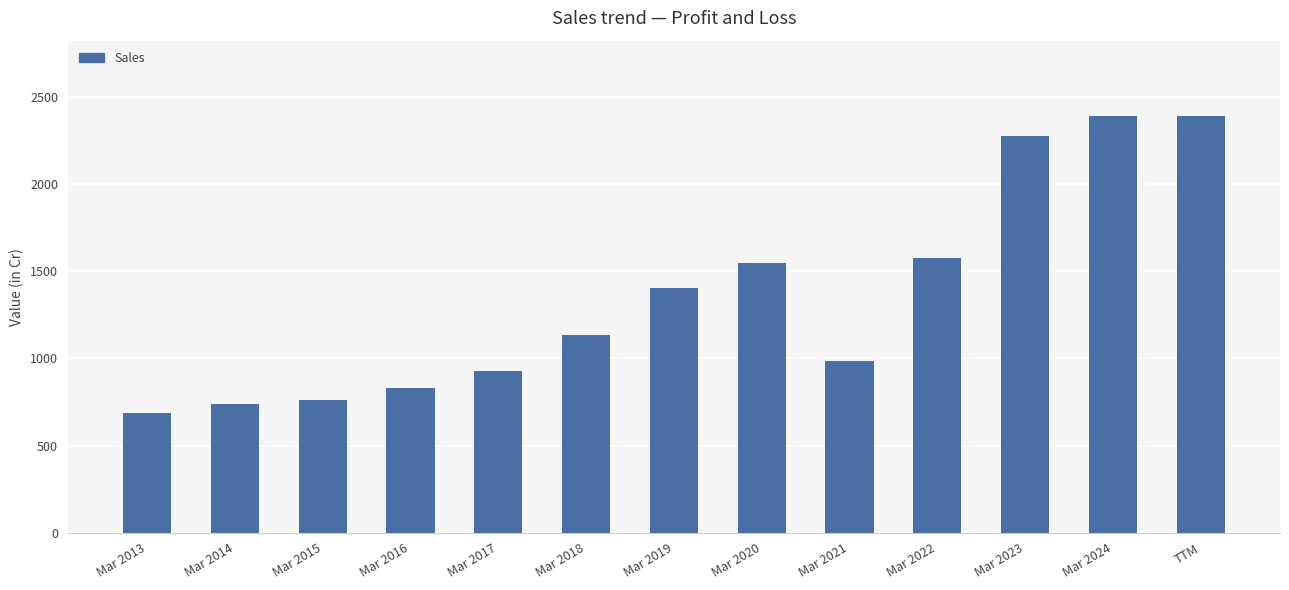

What is the smallest value displayed?

688